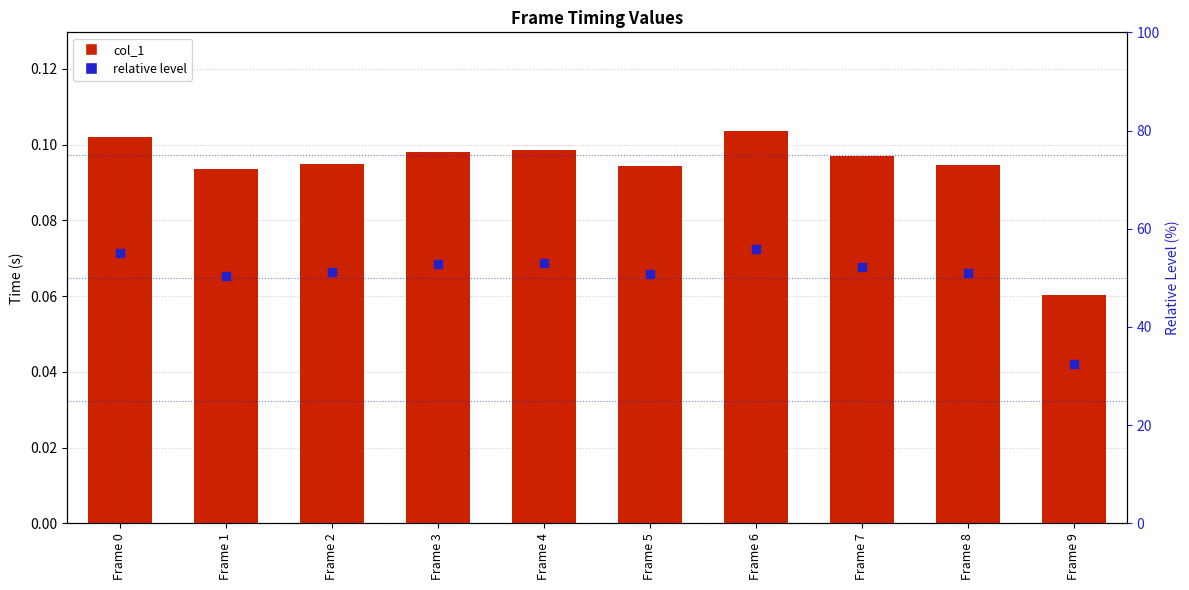

Which series has the largest total across all categories?

relative level